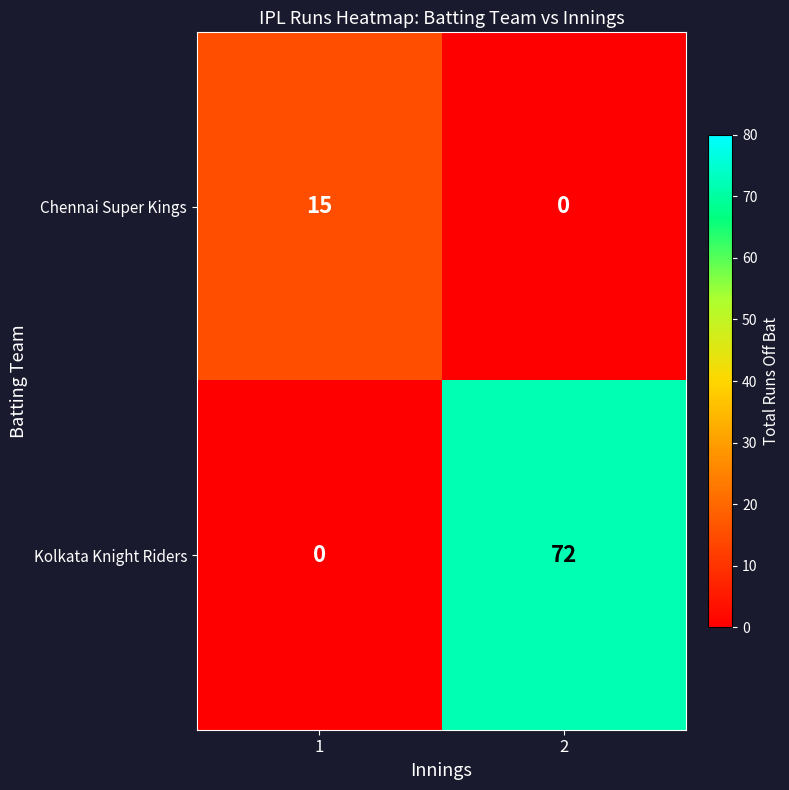

What is the greatest value displayed?

72